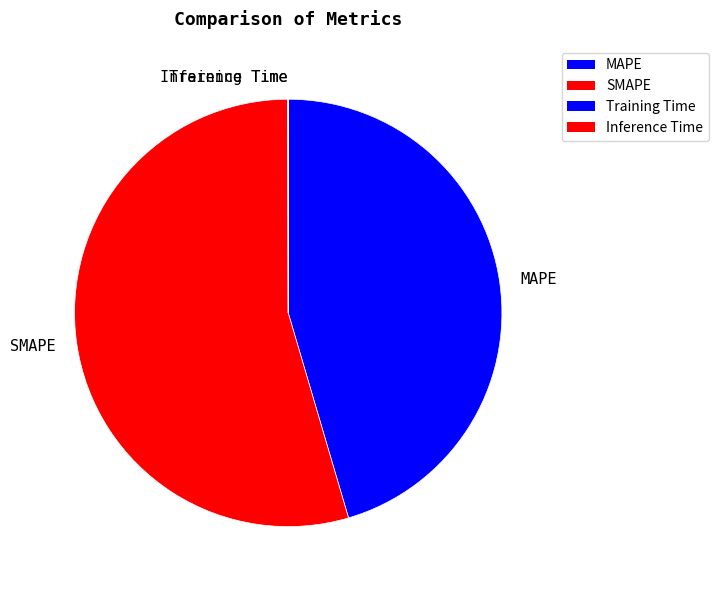

Which category has the biggest portion of the pie?

SMAPE